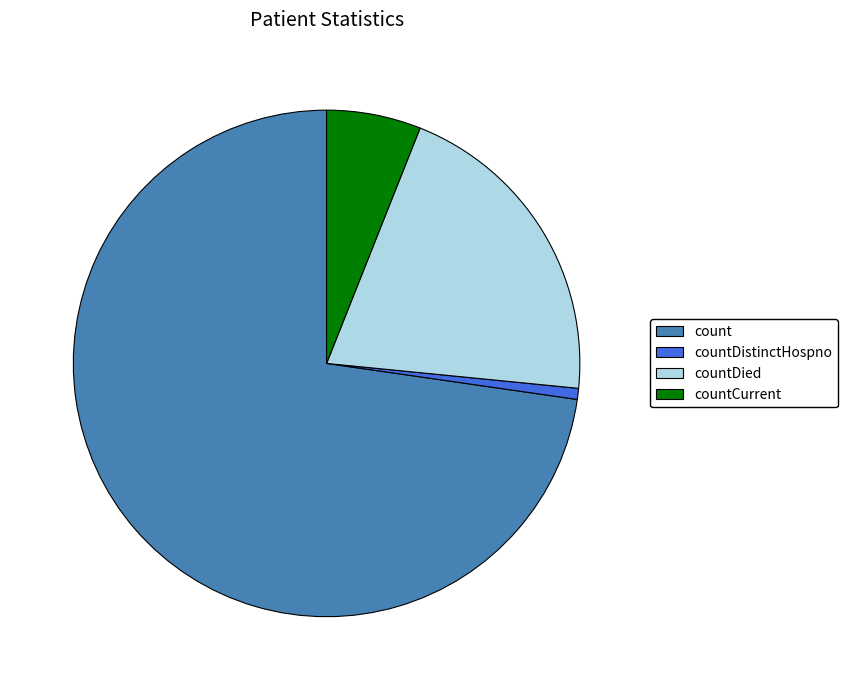

Which category accounts for the majority?

count